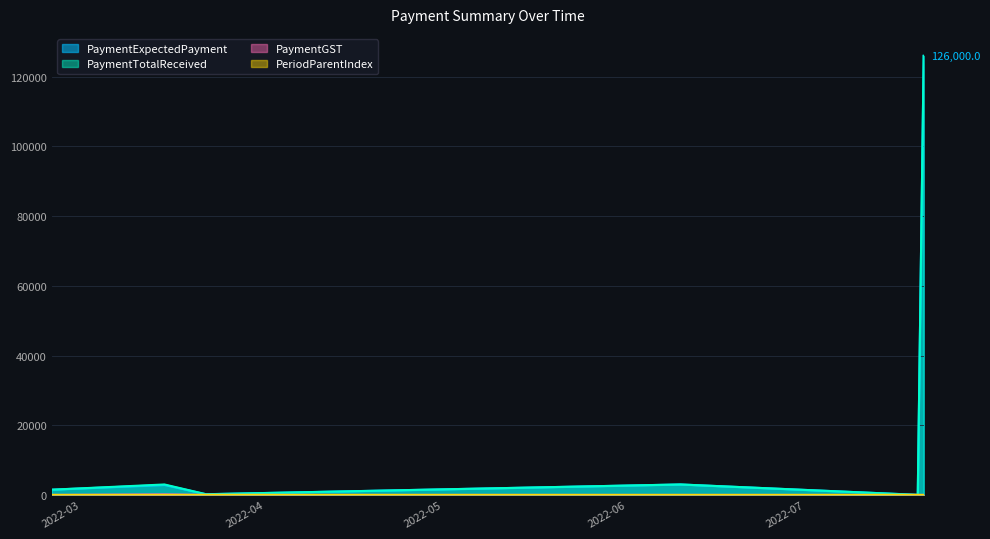

Reading left to right, transcribe all the data shown in this chart.

PaymentExpectedPayment: 1500.5	2857.1	191.2	3000.0	13.0	126000.0
PaymentTotalReceived: 1500.5	3000.0	200.8	3000.0	13.0	126000.0
PaymentGST: 0.0	142.9	9.6	0.0	0.0	0.0
PeriodParentIndex: 1.0	1.0	1.0	2.0	3.0	3.0